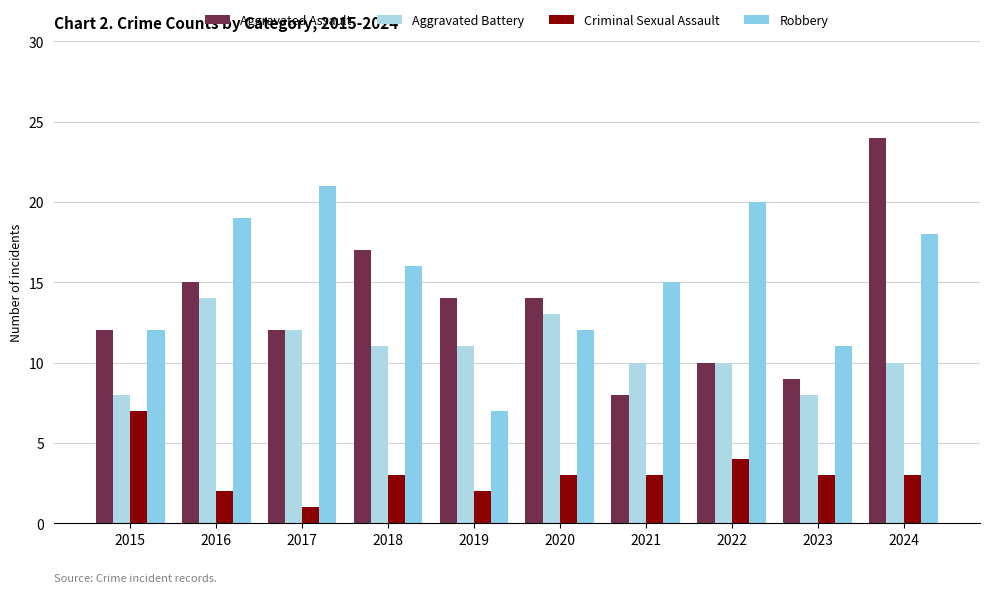

Where is Robbery nearest to the value 14?

2021